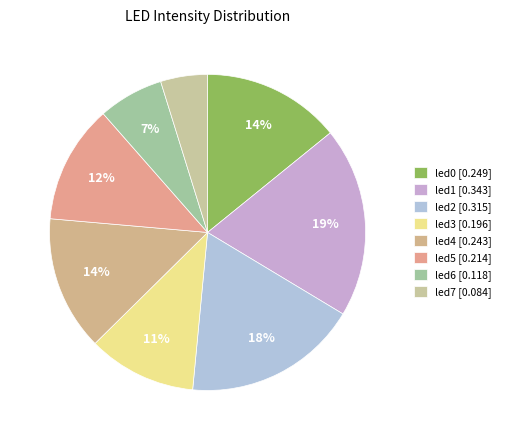

To the nearest percent, what is the difference between the led5 and led4 slice percentages?

2%